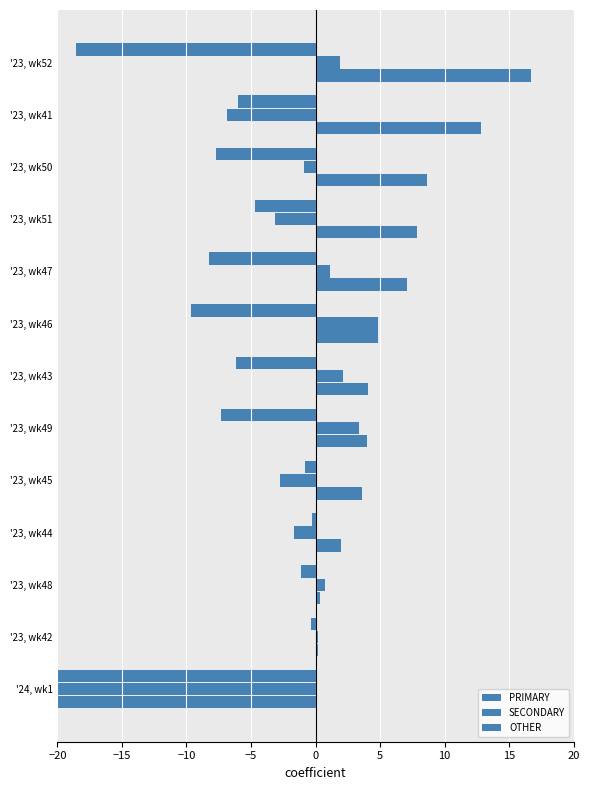

What are all the series names shown in the legend?

PRIMARY, SECONDARY, OTHER